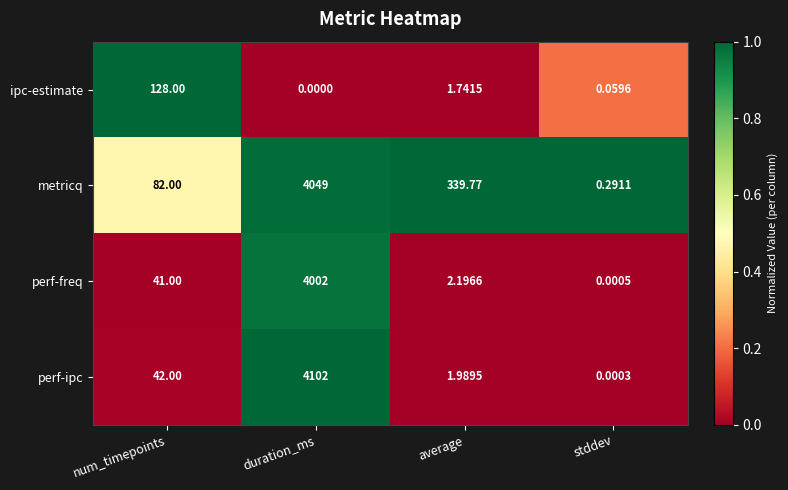

Where is perf-freq nearest to the value 2001?

num_timepoints